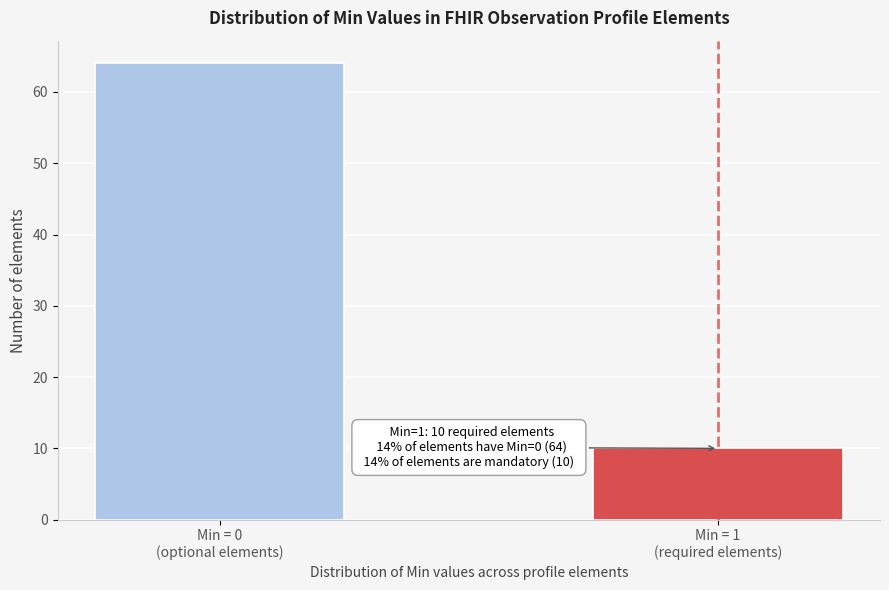

Reading left to right, transcribe all the data shown in this chart.

64	10